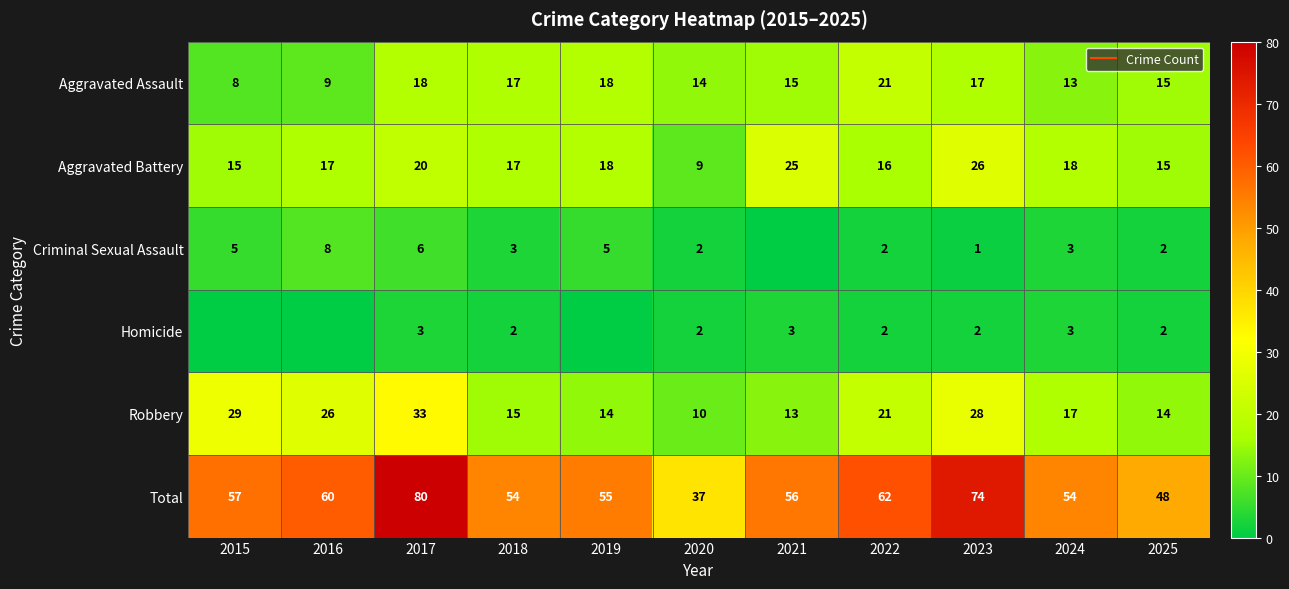

Is it true that Homicide equals 2 at 2025?

True